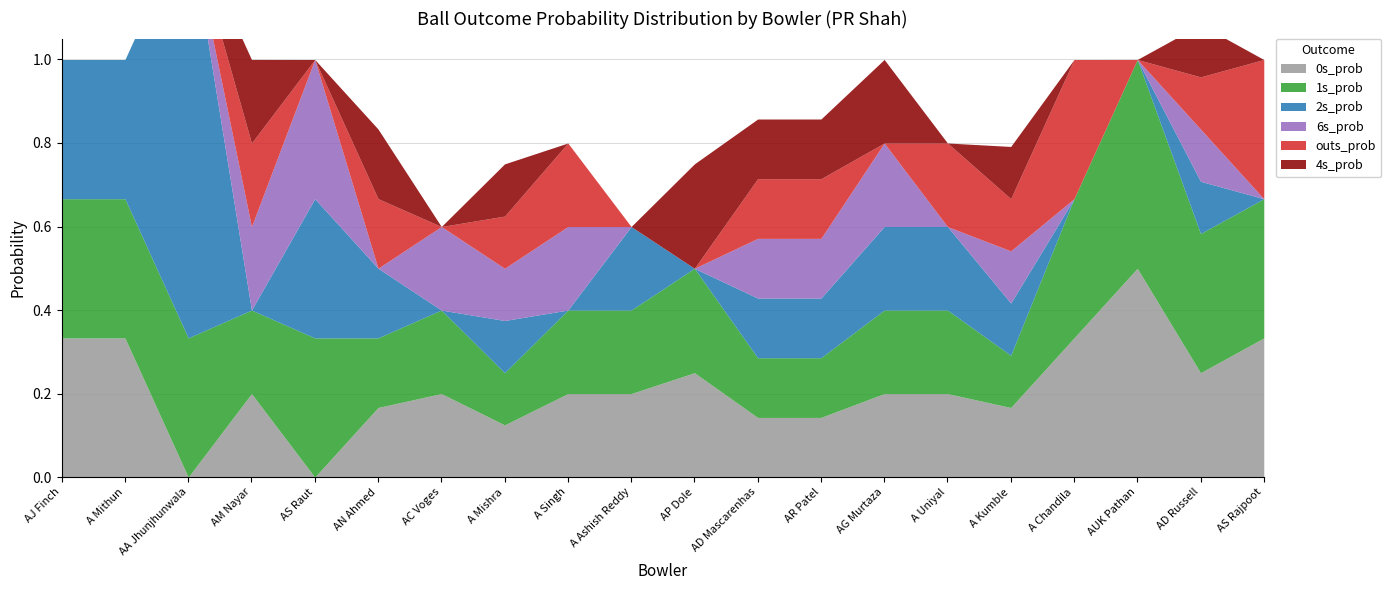

Rank the series at A Mithun from lowest to highest value.

6s_prob, outs_prob, 4s_prob, 0s_prob, 1s_prob, 2s_prob